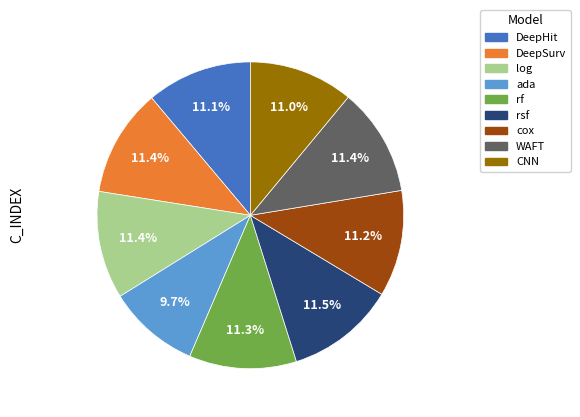

The ada slice represents 10% of the pie. True or false?

True